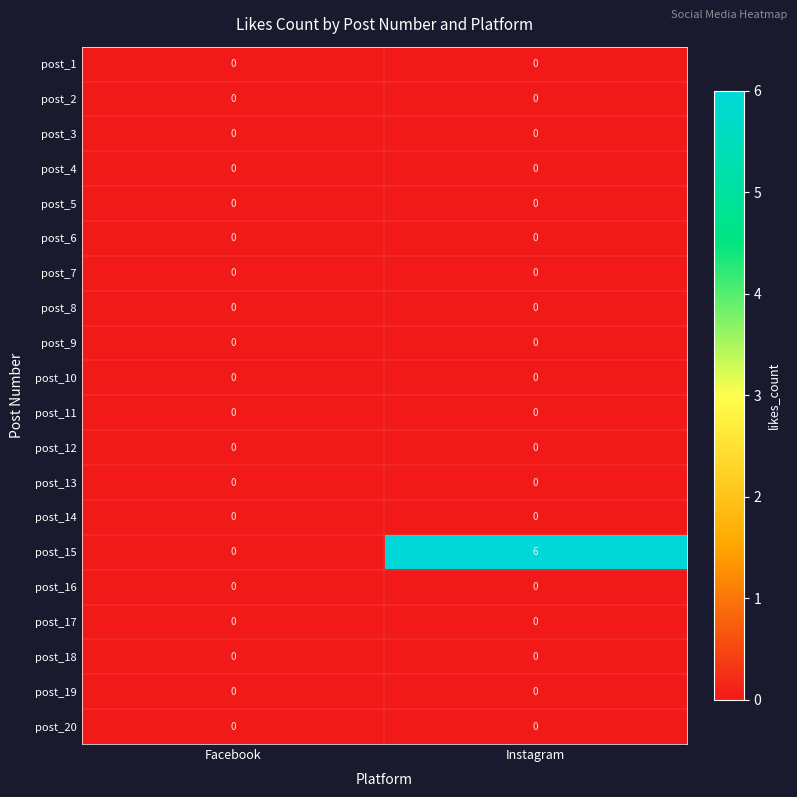

Which series has the largest total across all categories?

post_15